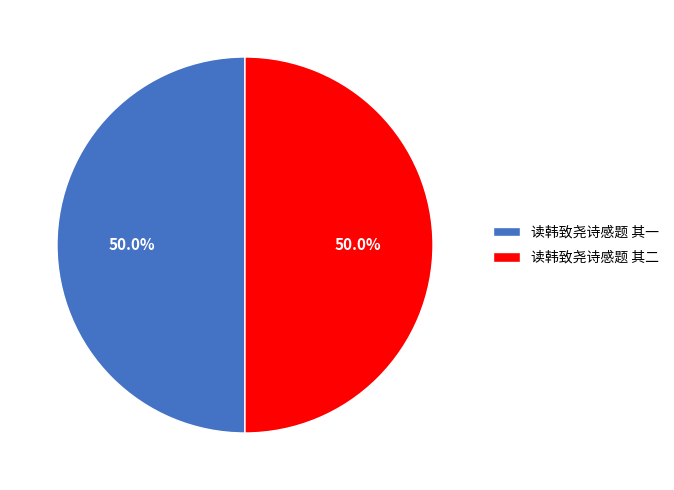

How many segments does this pie chart have?

2